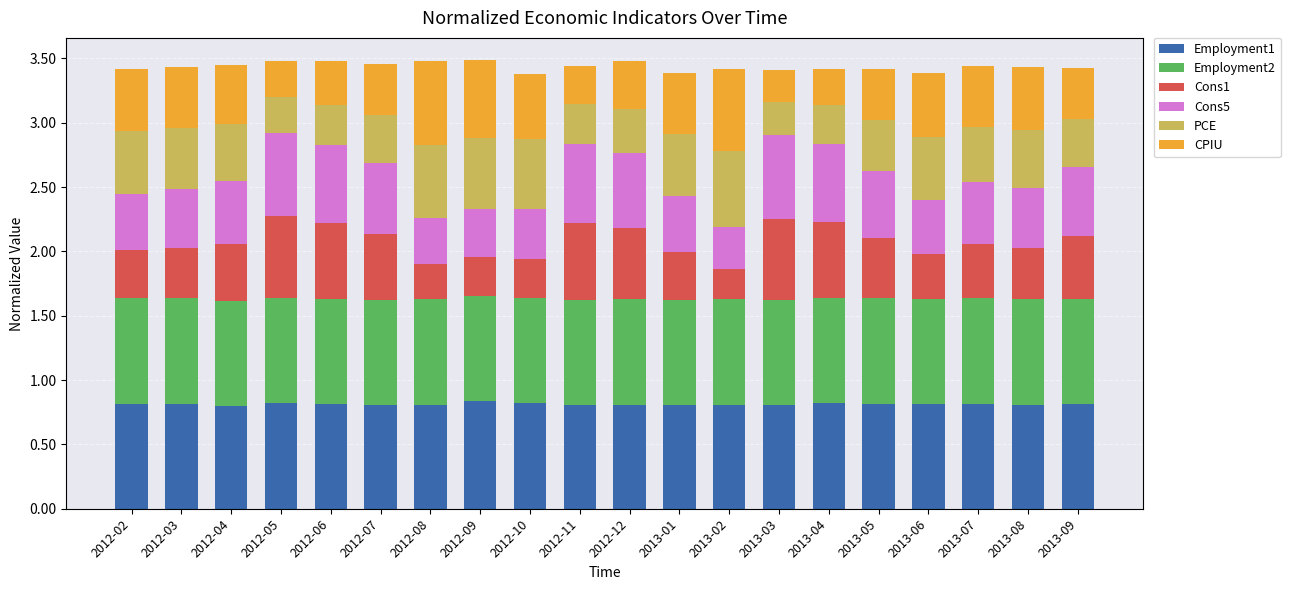

True or false: Employment1 has a value of 0.8 at 2012-02.

True